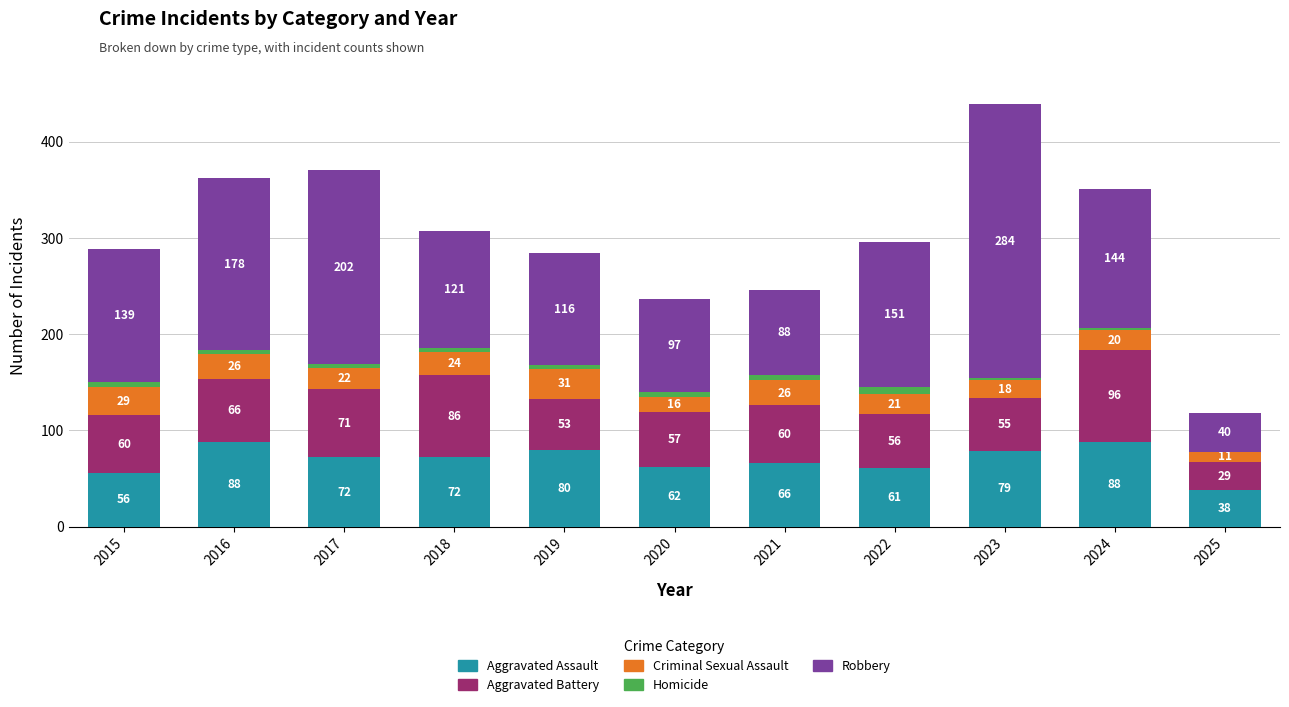

Where is Aggravated Assault nearest to the value 63?

2020